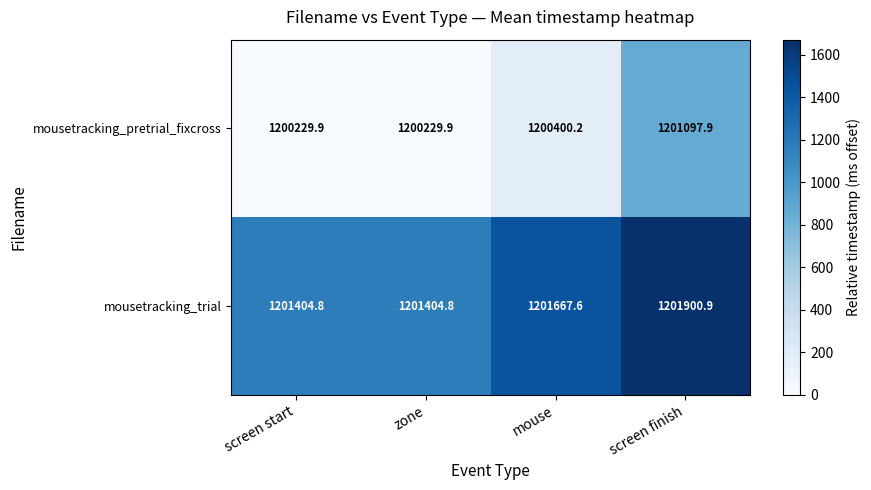

What is the sum of the mousetracking_trial values at zone and mouse?

2403072.4